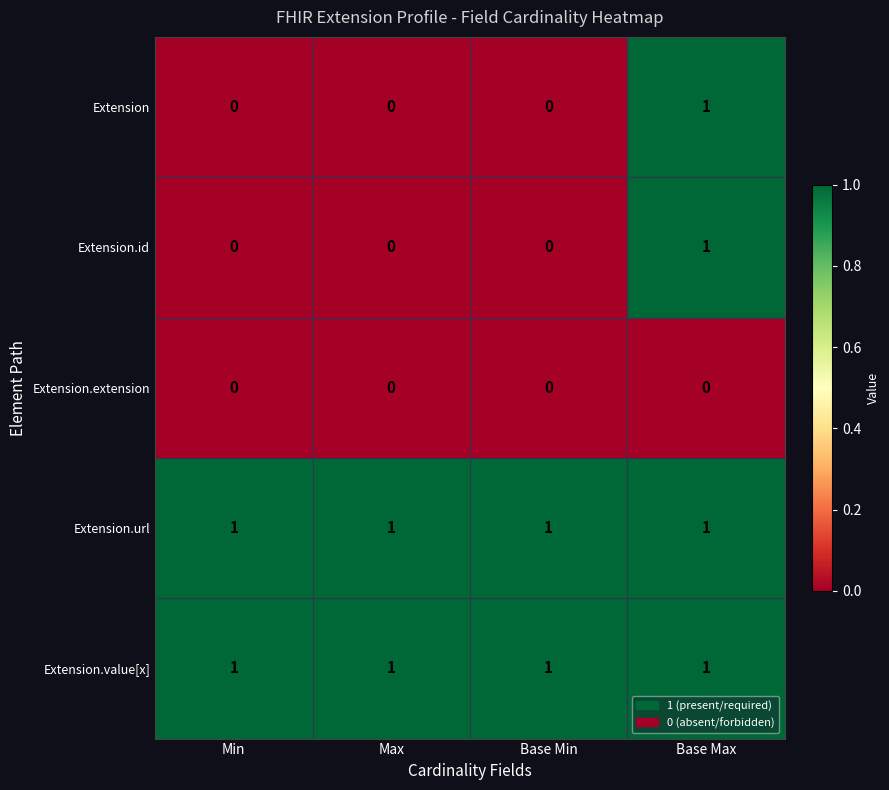

Count the number of categories in the chart.

4